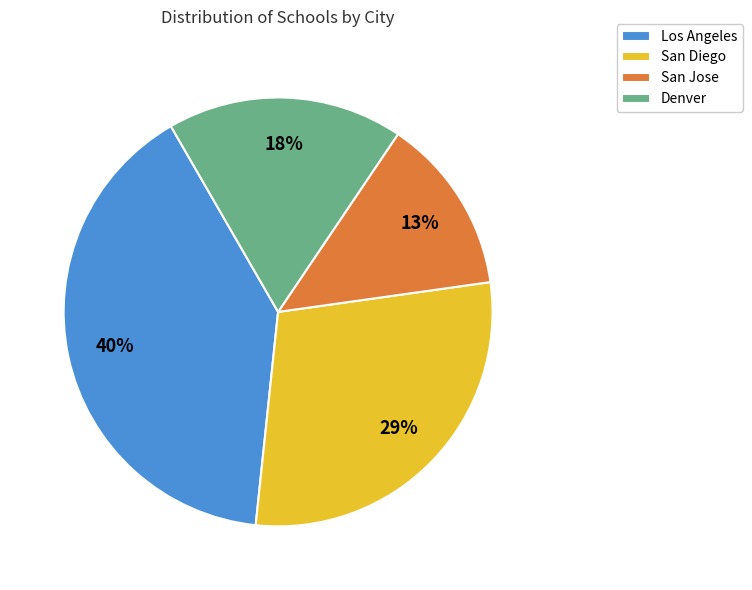

The Denver slice represents 18% of the pie. True or false?

True